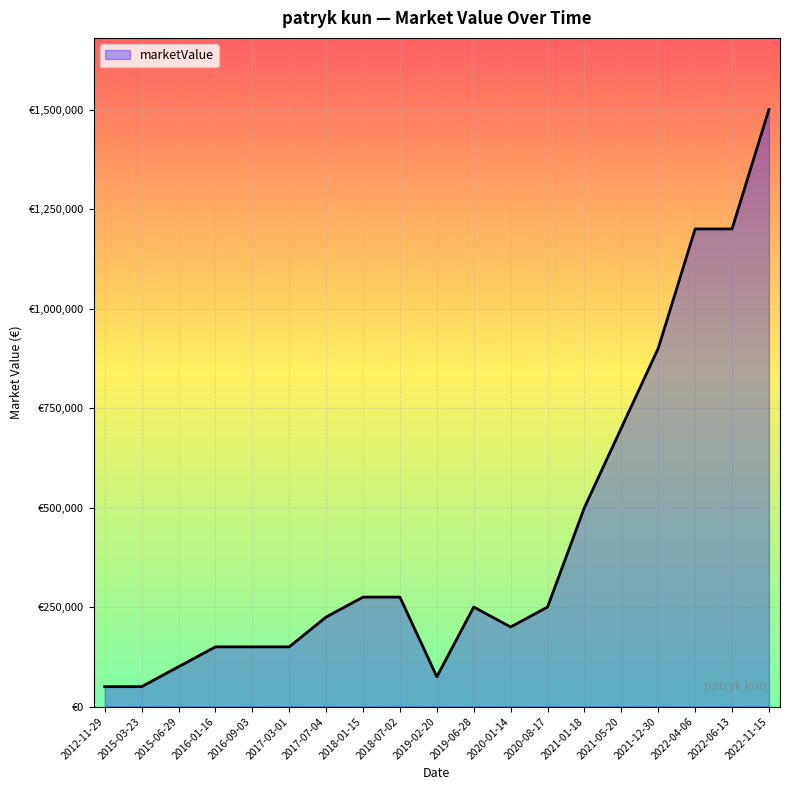

Does the chart have visible grid lines?

Yes